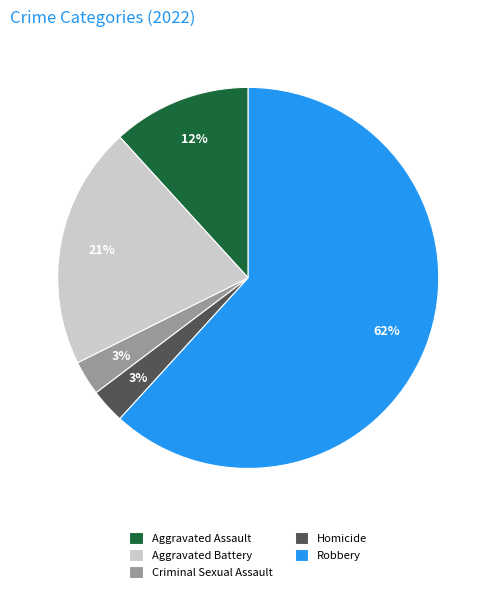

Is there any slice that represents more than half of the pie?

Yes